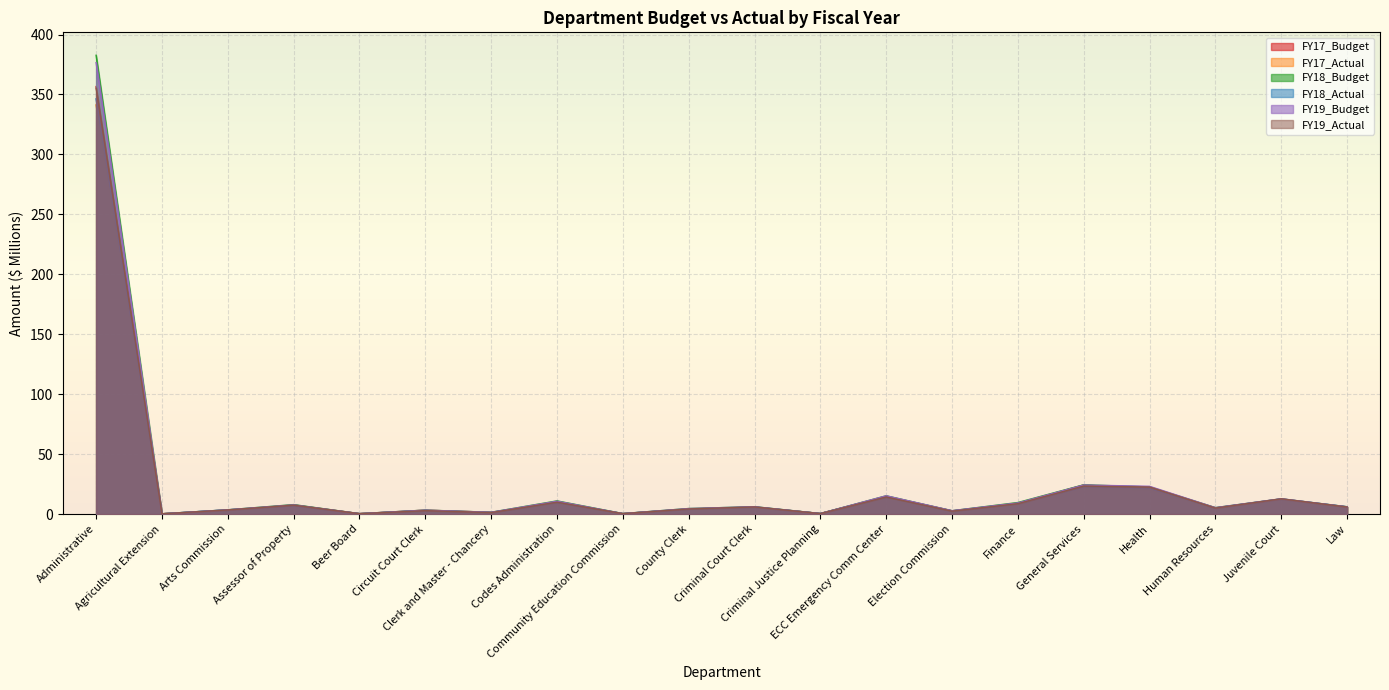

Which series has the largest range (max minus min)?

FY18_Budget